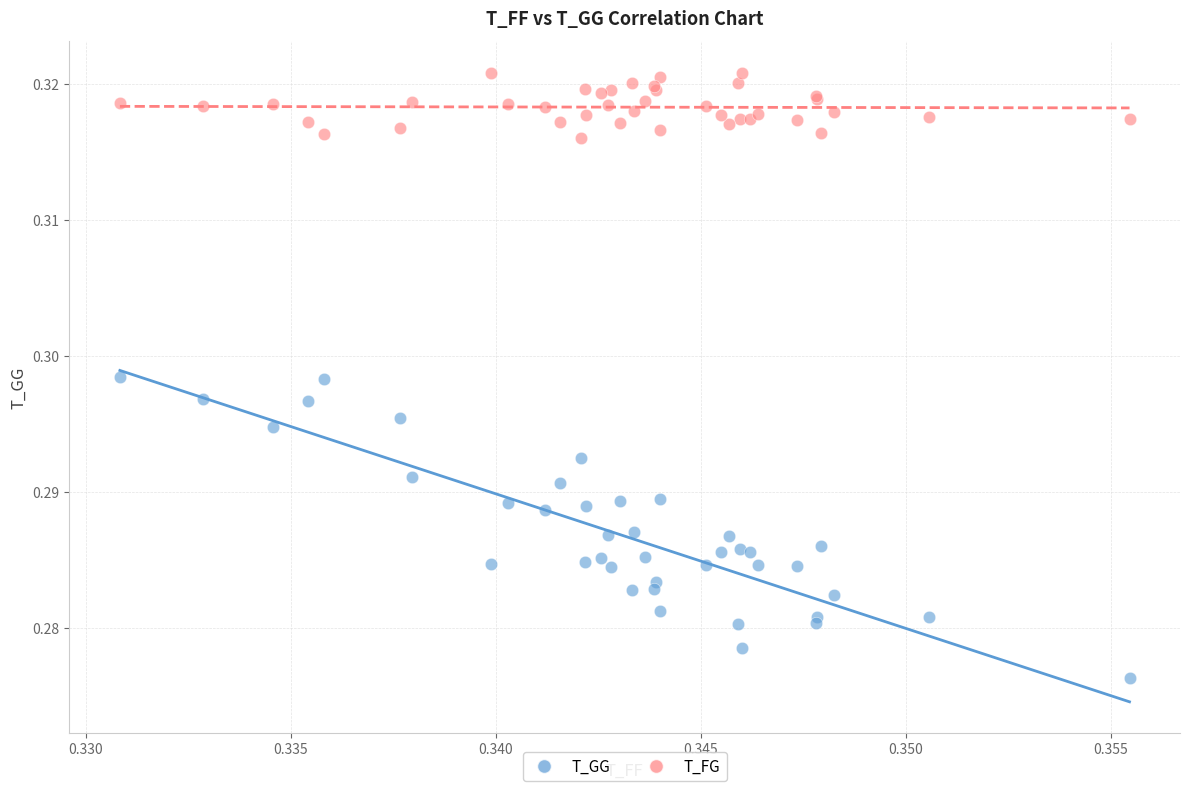

What are all the series names shown in the legend?

T_GG, T_FG